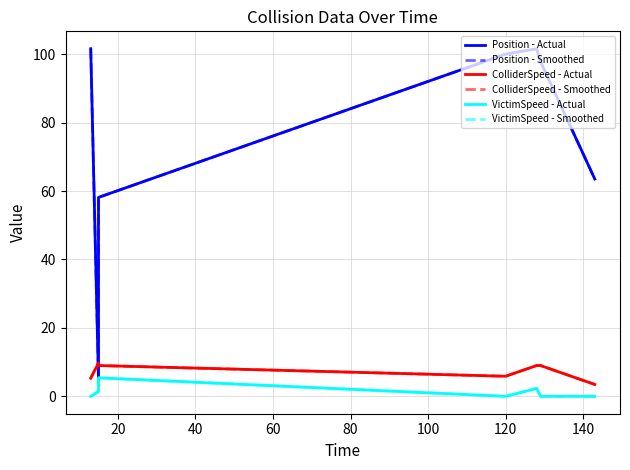

What is the highest value of the Position - Actual series?

101.6